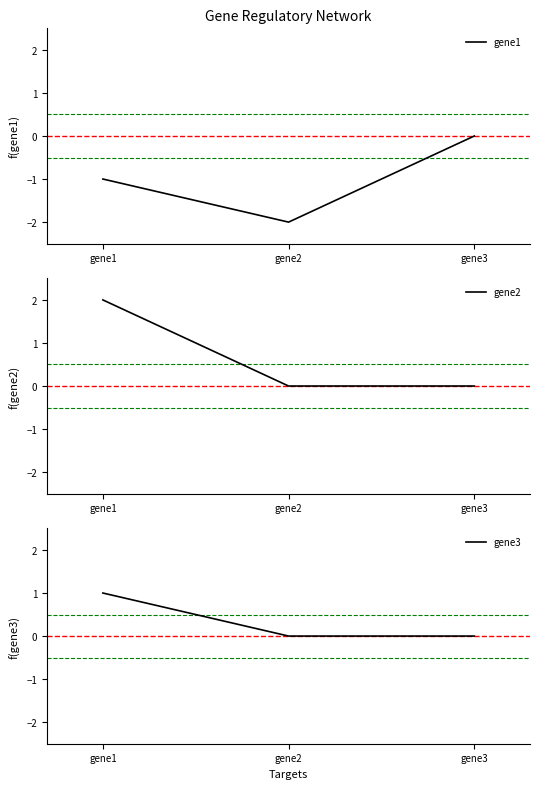

Which series has the widest spread of values?

gene1